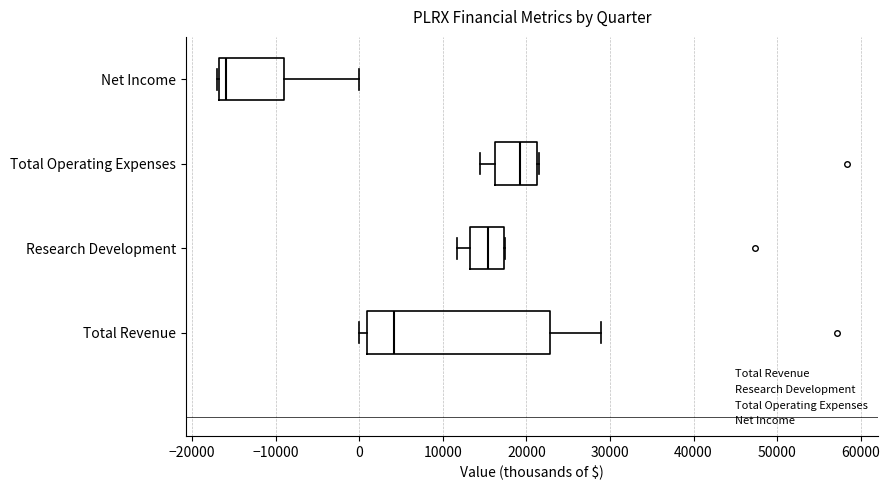

Which box's median line is the furthest to the right?

Total Operating Expenses